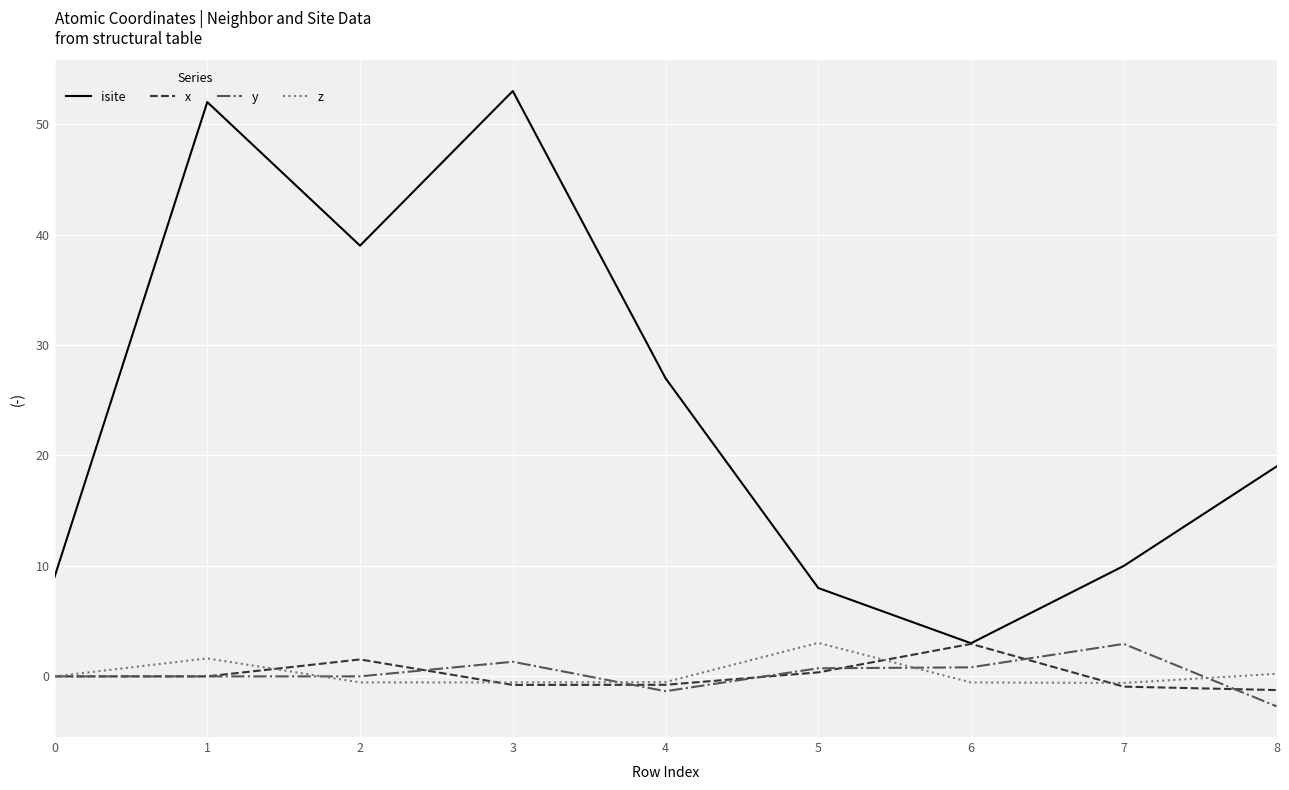

Is this an area chart (filled region under the line)?

No